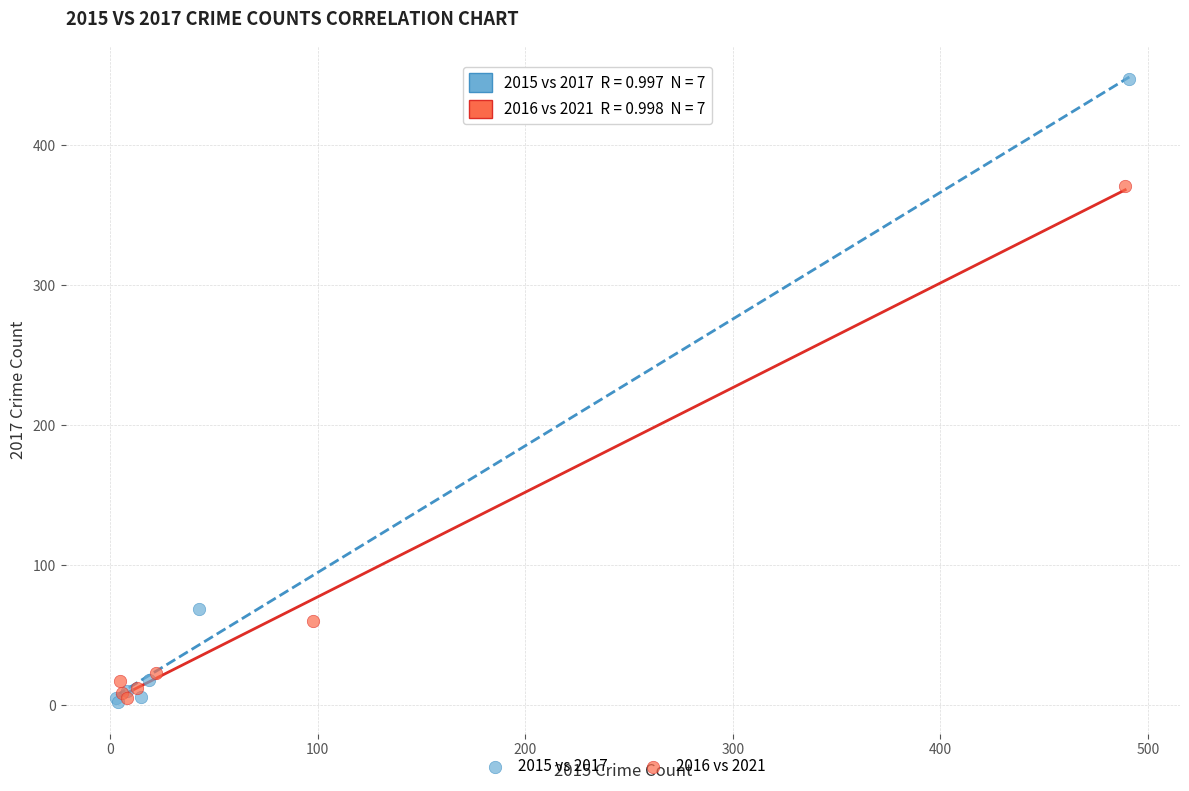

What are all the series names shown in the legend?

2015 vs 2017, 2016 vs 2021